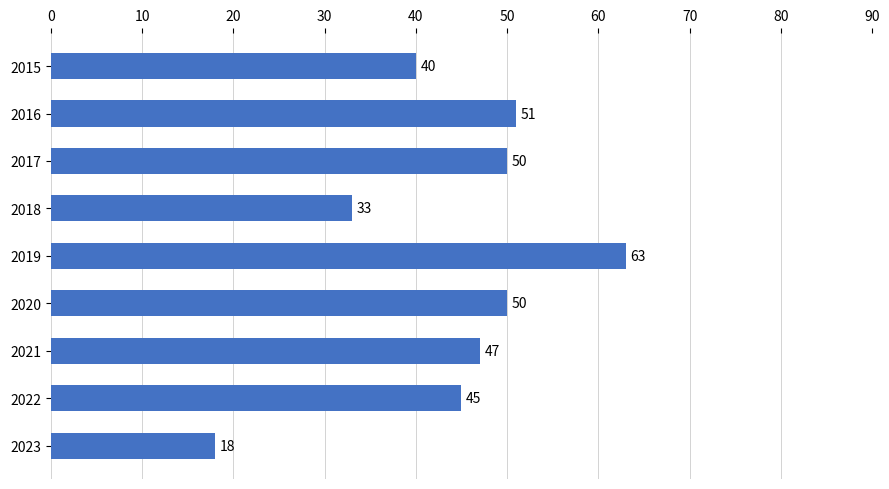

What is the greatest value displayed?

63